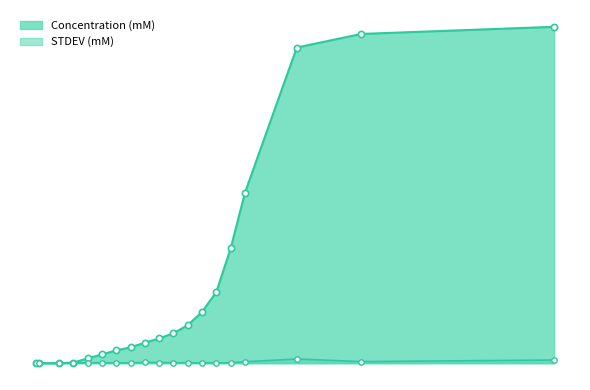

Is the value of STDEV (mM) at 50 greater than the value of Concentration (mM) at 9?

No